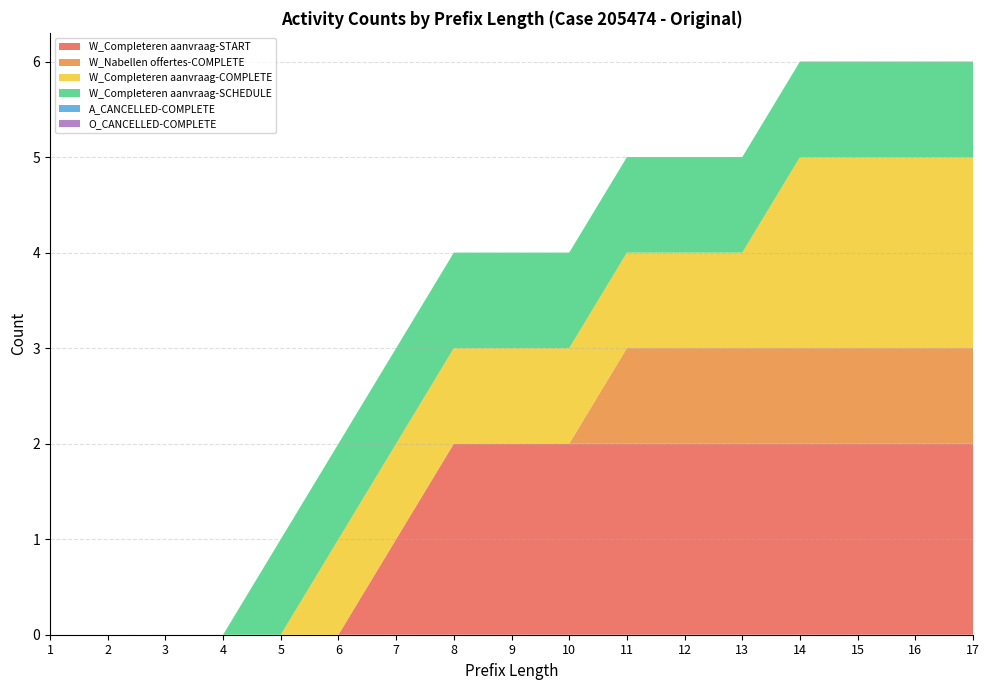

Reading left to right, extract all data points from this chart.

W_Completeren aanvraag-START: 1=0	2=0	3=0	4=0	5=0	6=0	7=1	8=2	9=2	10=2	11=2	12=2	13=2	14=2	15=2	16=2	17=2
W_Nabellen offertes-COMPLETE: 1=0	2=0	3=0	4=0	5=0	6=0	7=0	8=0	9=0	10=0	11=1	12=1	13=1	14=1	15=1	16=1	17=1
W_Completeren aanvraag-COMPLETE: 1=0	2=0	3=0	4=0	5=0	6=1	7=1	8=1	9=1	10=1	11=1	12=1	13=1	14=2	15=2	16=2	17=2
W_Completeren aanvraag-SCHEDULE: 1=0	2=0	3=0	4=0	5=1	6=1	7=1	8=1	9=1	10=1	11=1	12=1	13=1	14=1	15=1	16=1	17=1
A_CANCELLED-COMPLETE: 1=0	2=0	3=0	4=0	5=0	6=0	7=0	8=0	9=0	10=0	11=0	12=0	13=0	14=0	15=0	16=0	17=0
O_CANCELLED-COMPLETE: 1=0	2=0	3=0	4=0	5=0	6=0	7=0	8=0	9=0	10=0	11=0	12=0	13=0	14=0	15=0	16=0	17=0